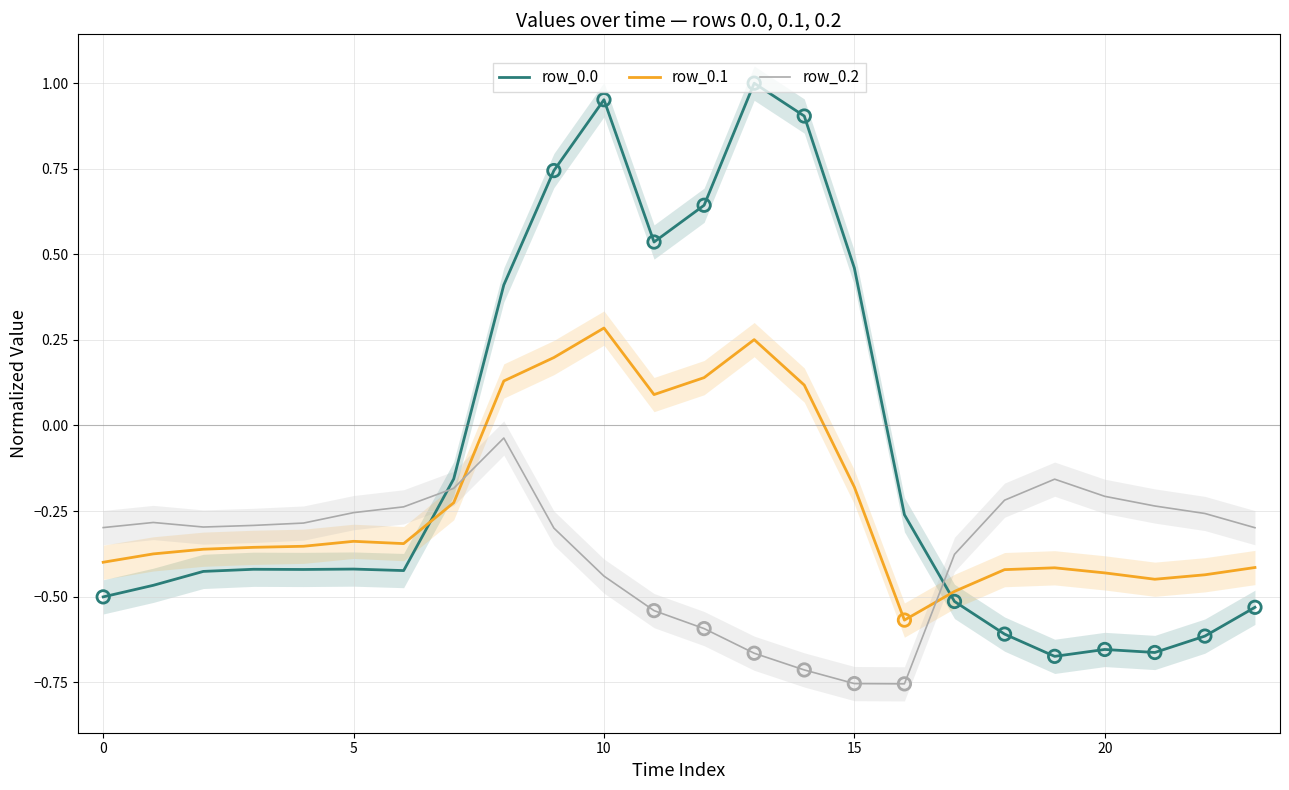

At how many categories does at least one series exceed 0?

8